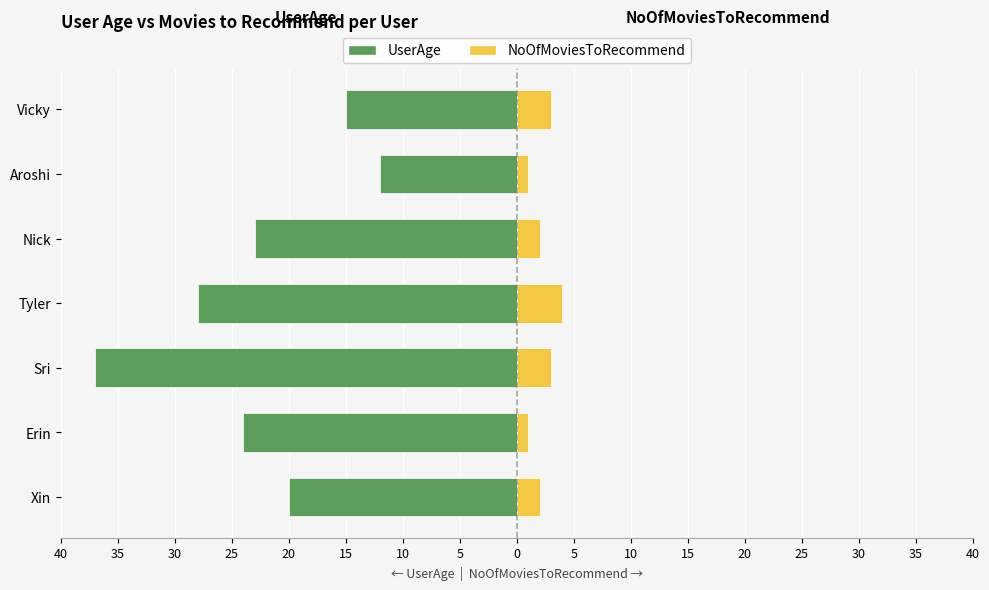

Is the value of NoOfMoviesToRecommend at Erin greater than the value of UserAge at Erin?

Yes